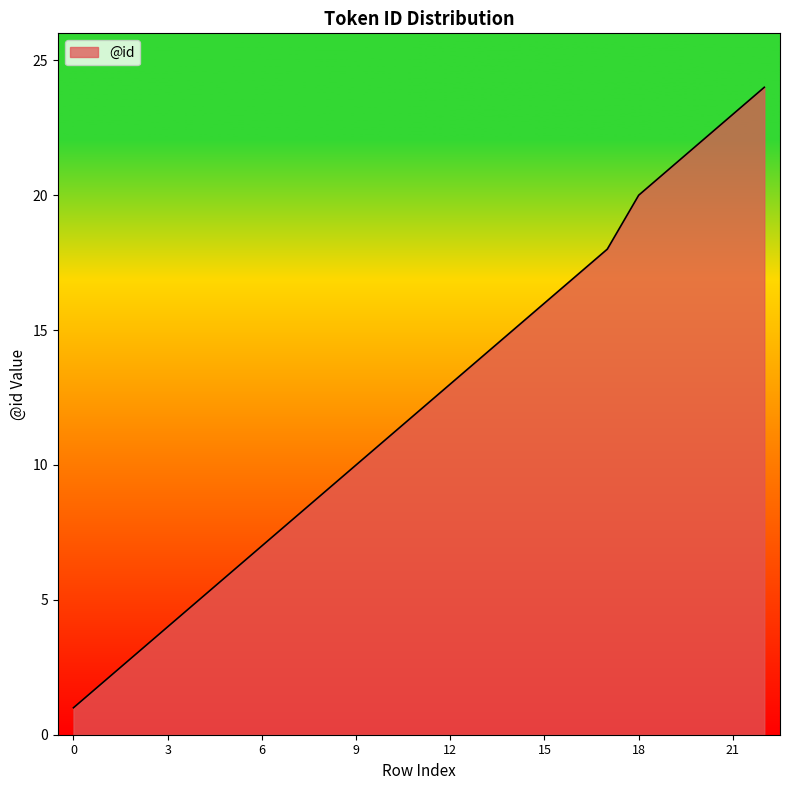

What is the greatest value displayed?

24